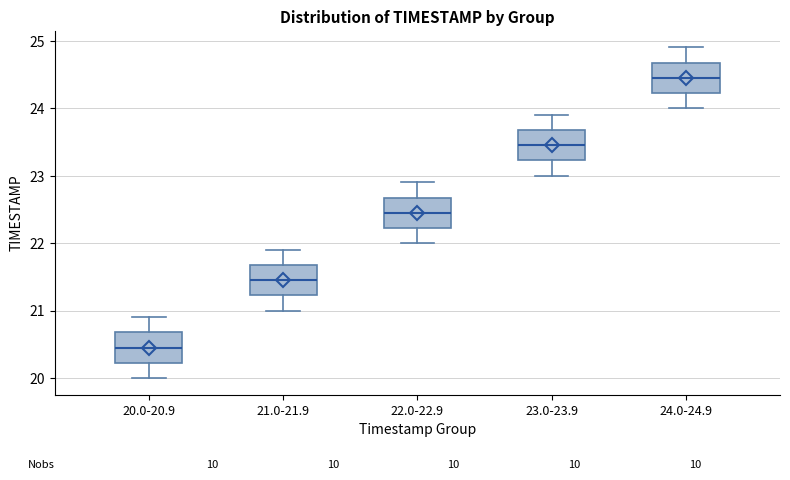

Reading left to right, read every box against the y-axis: the position of its median line, the range the box covers, and the ends of its whiskers. The values are not printed on the chart, so give them approximately, as read against the axis.

20.0-20.9: median 20.5, box 20.2 to 20.7, whiskers 20.0 to 20.9
21.0-21.9: median 21.5, box 21.2 to 21.7, whiskers 21.0 to 21.9
22.0-22.9: median 22.5, box 22.2 to 22.7, whiskers 22.0 to 22.9
23.0-23.9: median 23.5, box 23.2 to 23.7, whiskers 23.0 to 23.9
24.0-24.9: median 24.5, box 24.2 to 24.7, whiskers 24.0 to 24.9